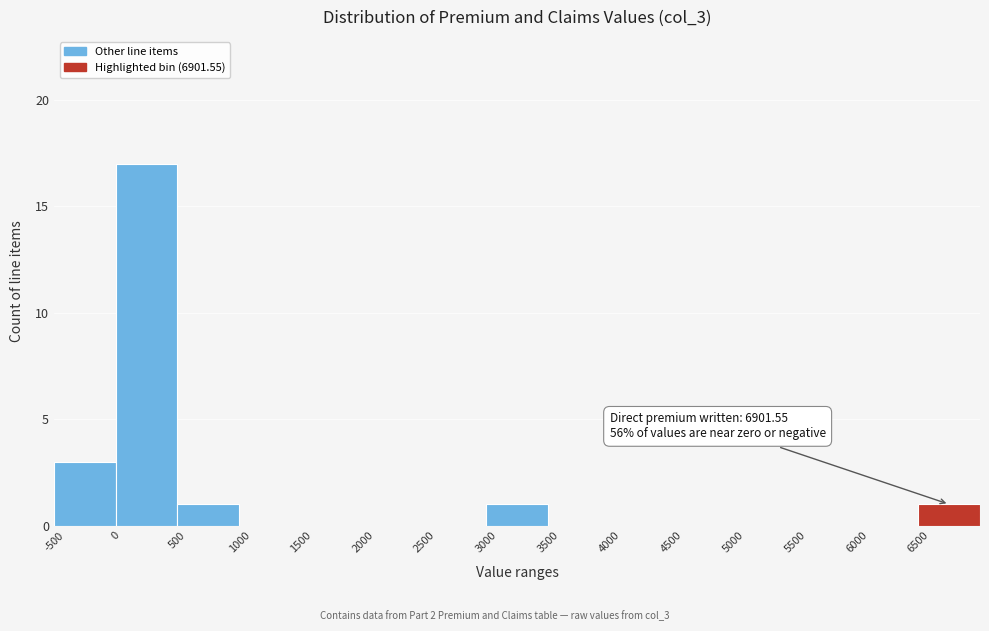

Over which range of the x-axis is the bar tallest?

0 to 500